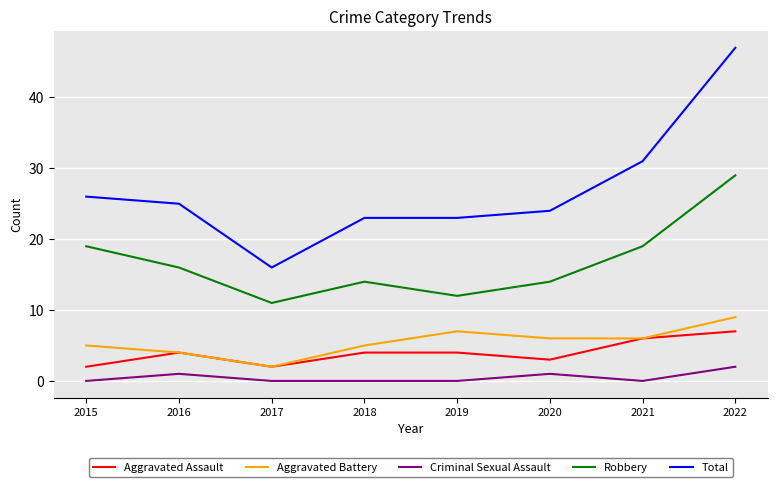

True or false: Aggravated Battery and Criminal Sexual Assault cross at least once.

False